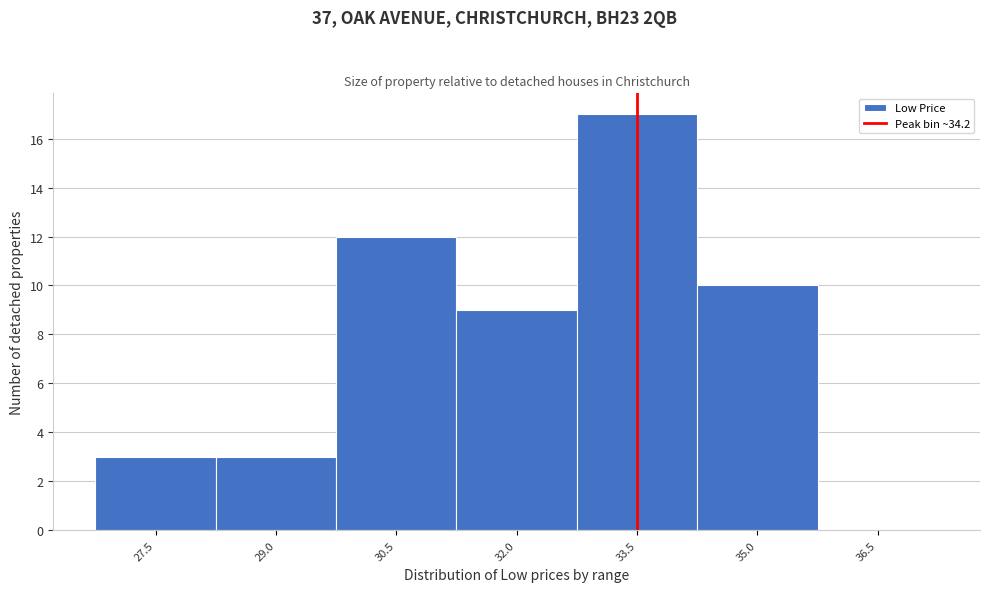

Reading right to left, list all the values displayed in this chart.

36.5=0	35.0=10	33.5=17	32.0=9	30.5=12	29.0=3	27.5=3